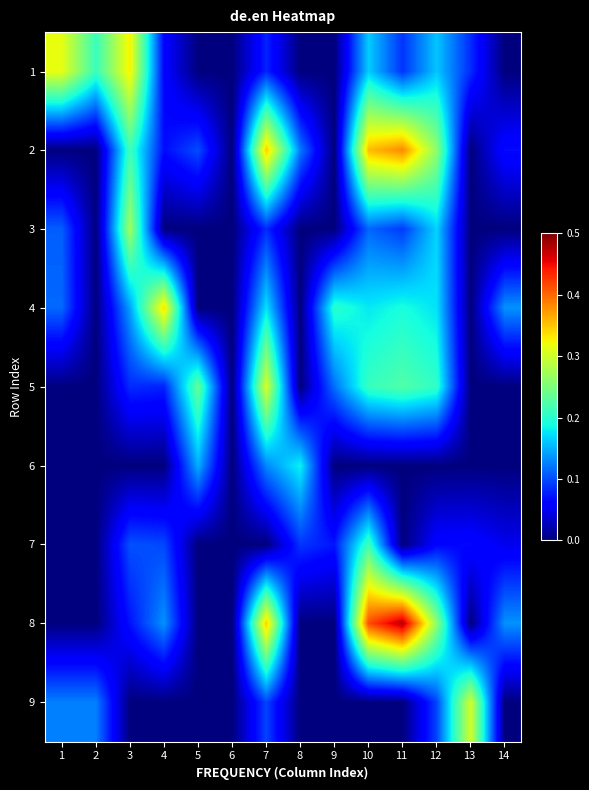

Between 14 and 7, which is larger?

7